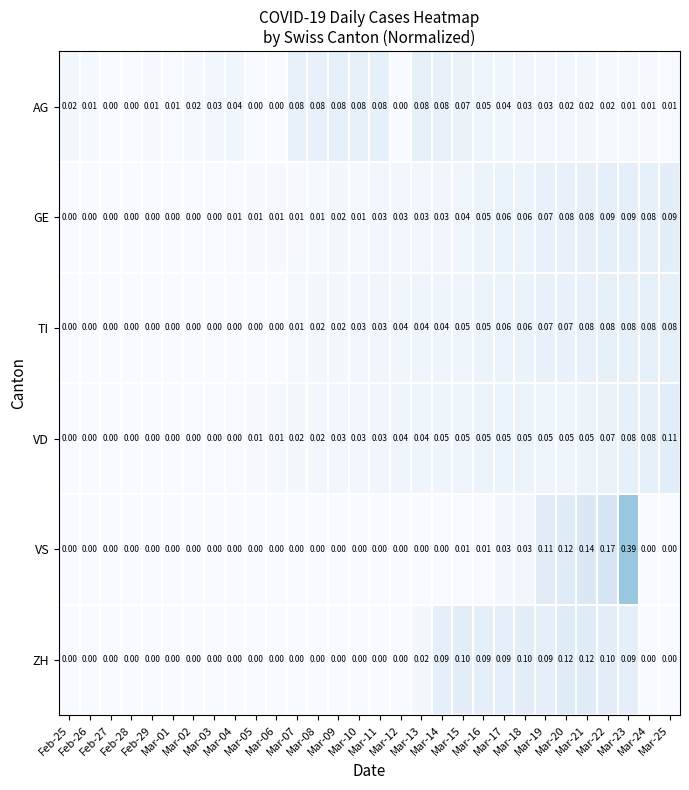

Which series has the largest range (max minus min)?

VS